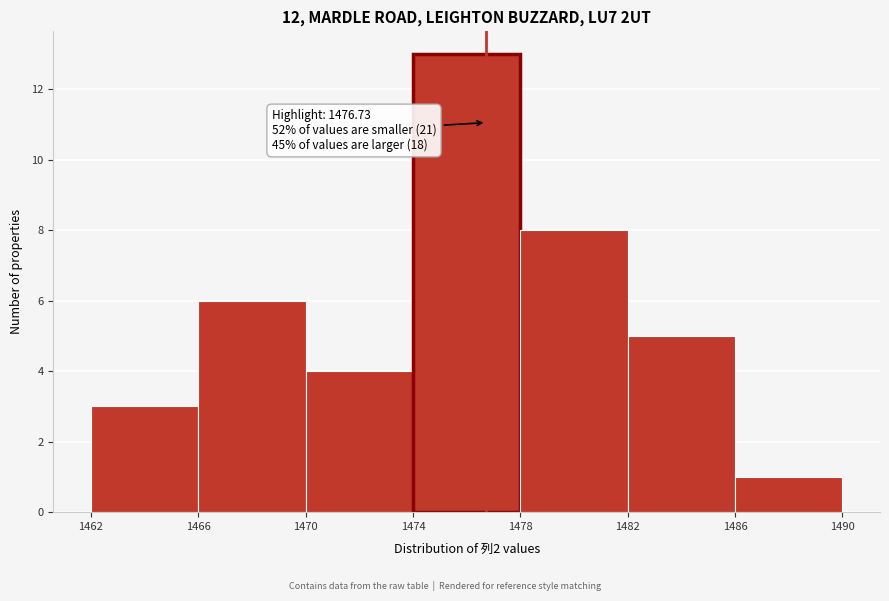

Which range on the x-axis has the tallest bar?

1474 to 1478